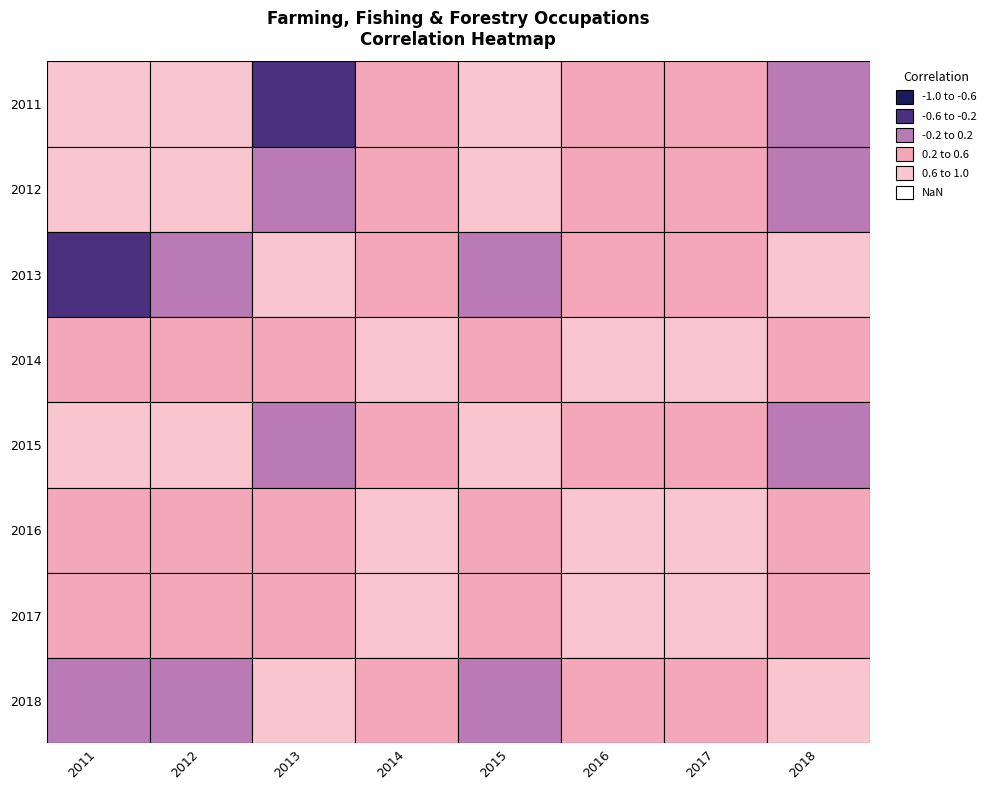

What is the difference between the maximum and minimum values in the 2017 series?

0.7